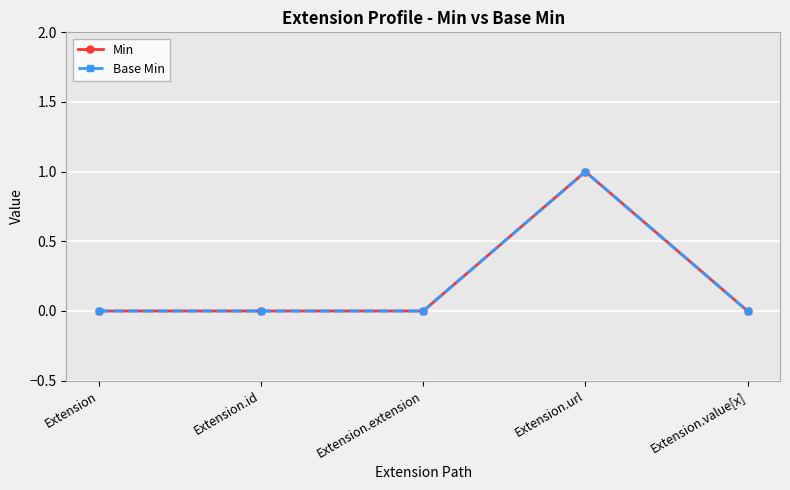

Is the value of Base Min at Extension.extension greater than the value of Min at Extension.value[x]?

No